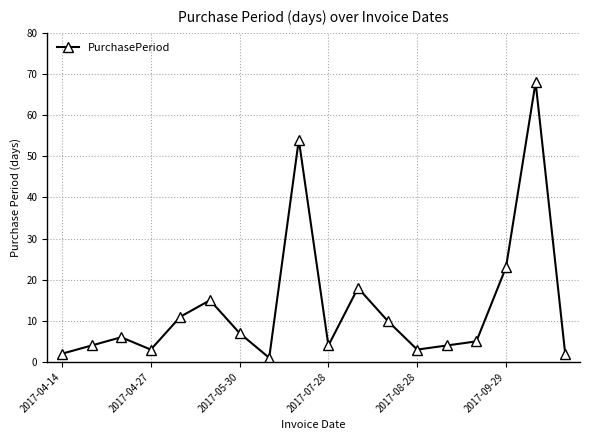

What is the sum of all values?

240